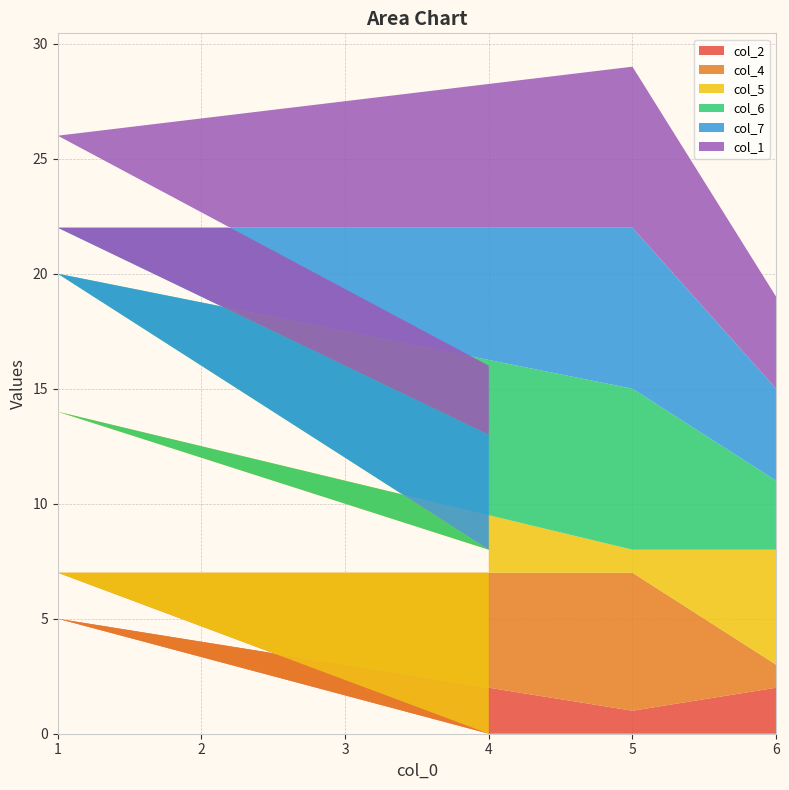

List the labels in order of col_2 value, largest first.

1, 6, 5, 4